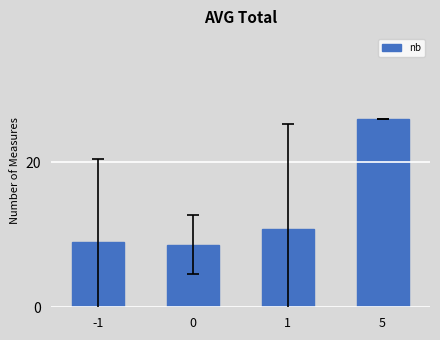

The value at -1 is 13.5. True or false?

False